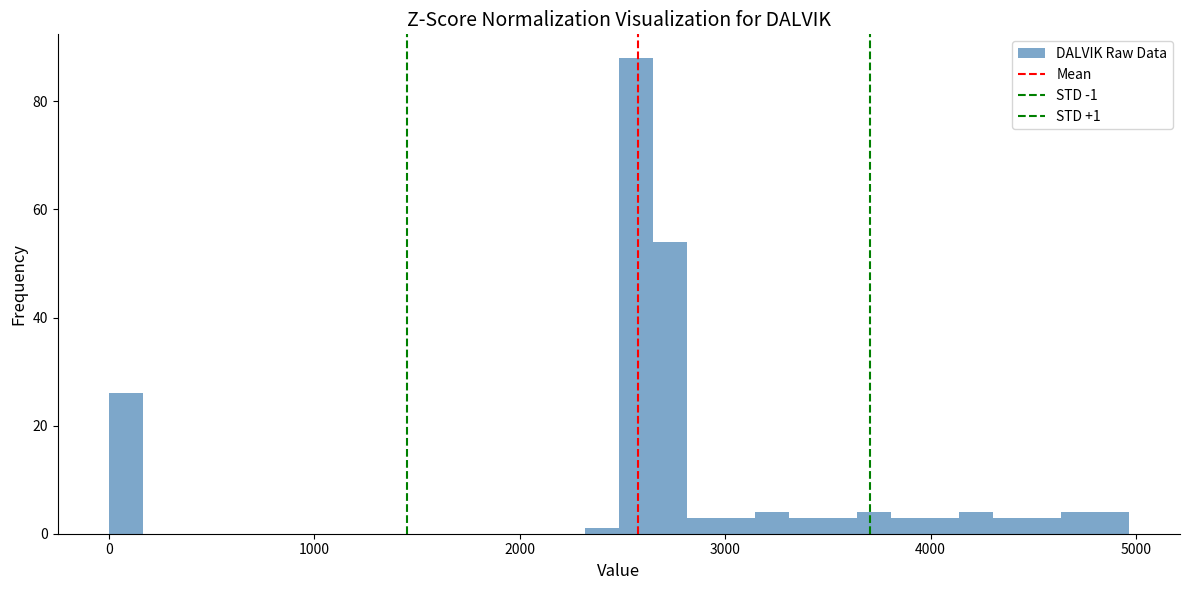

Read against the x-axis, roughly where is the centre of the tallest bar?

2600